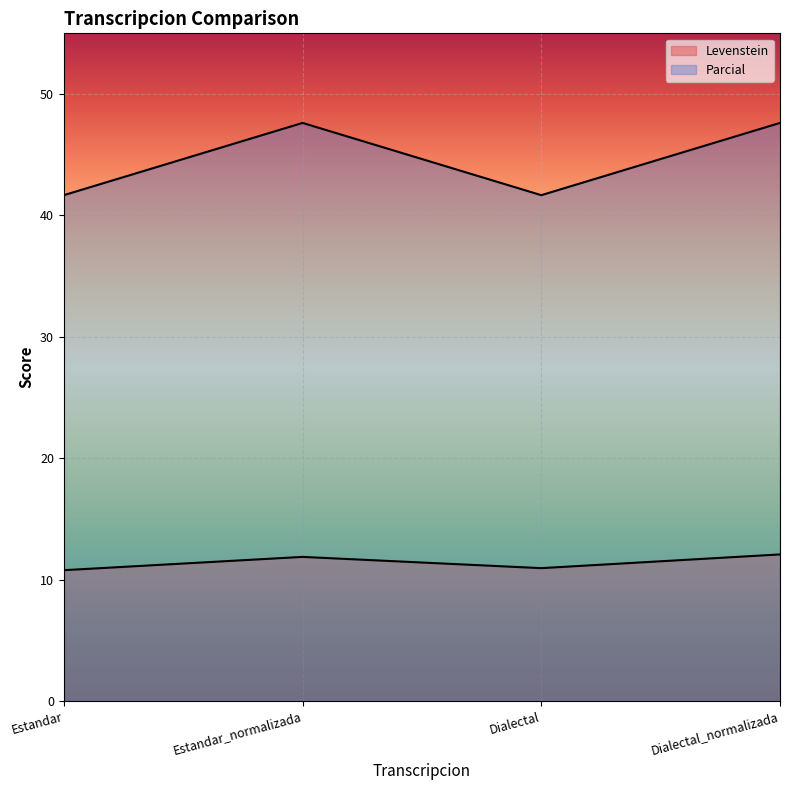

Reading left to right, transcribe all the data shown in this chart.

Levenstein: Estandar=10.8	Estandar_normalizada=11.9	Dialectal=10.9	Dialectal_normalizada=12.1
Parcial: Estandar=41.7	Estandar_normalizada=47.6	Dialectal=41.7	Dialectal_normalizada=47.6